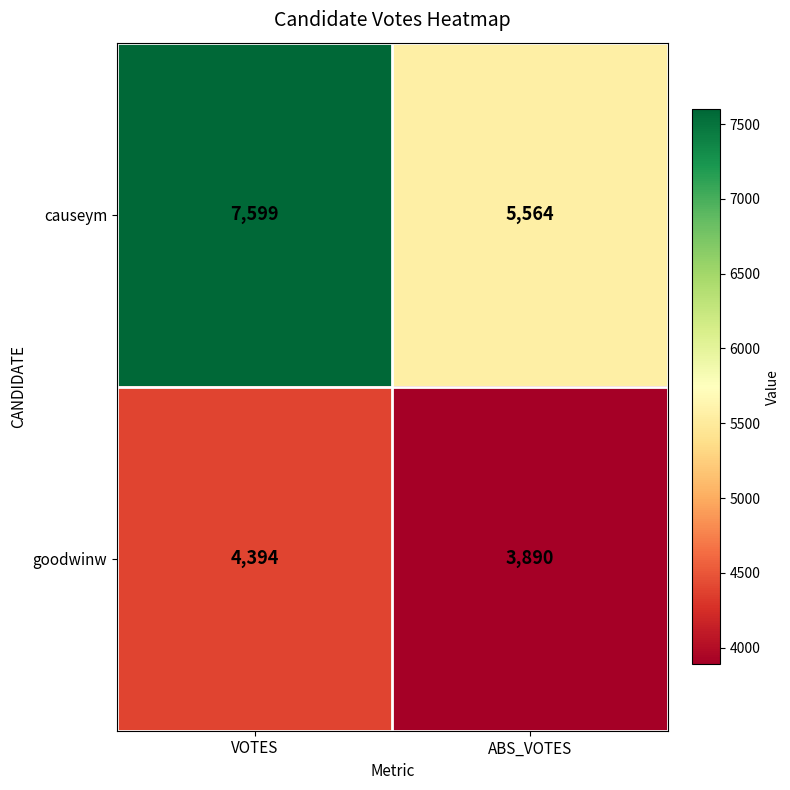

What is the total value across all series at VOTES?

11993